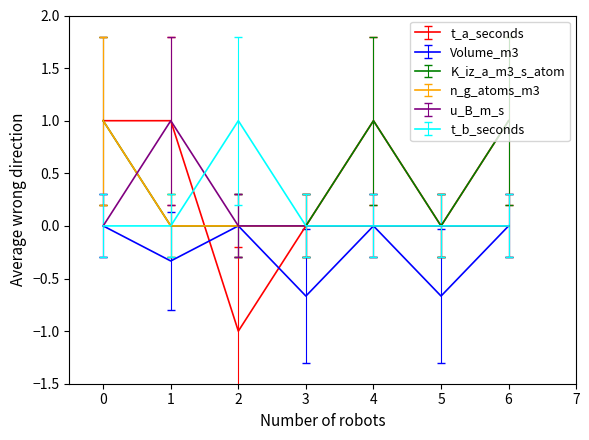

What is the difference between the highest and lowest values at 3?

0.7